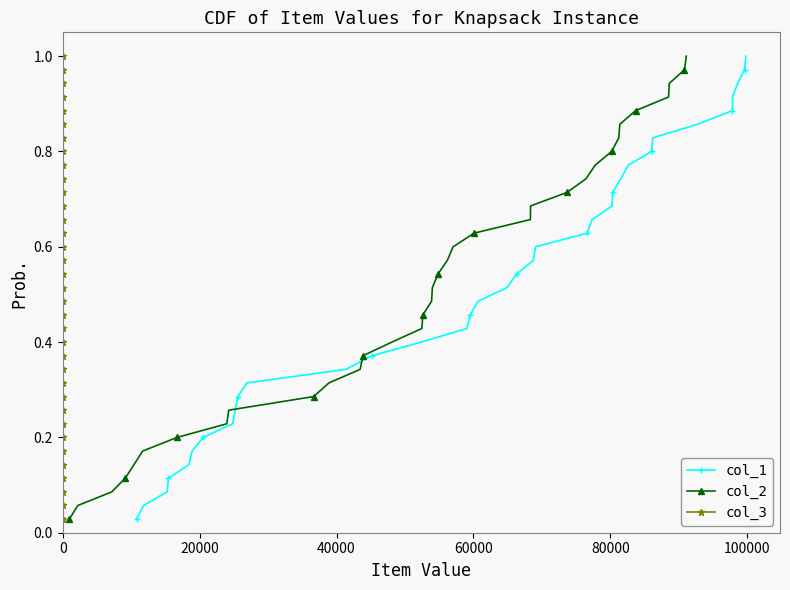

True or false: col_2 and col_1 cross at least once.

False